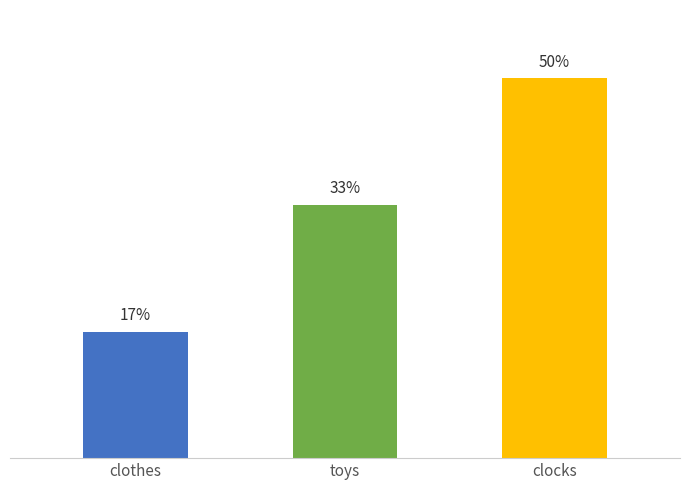

Does the chart contain any negative values?

No